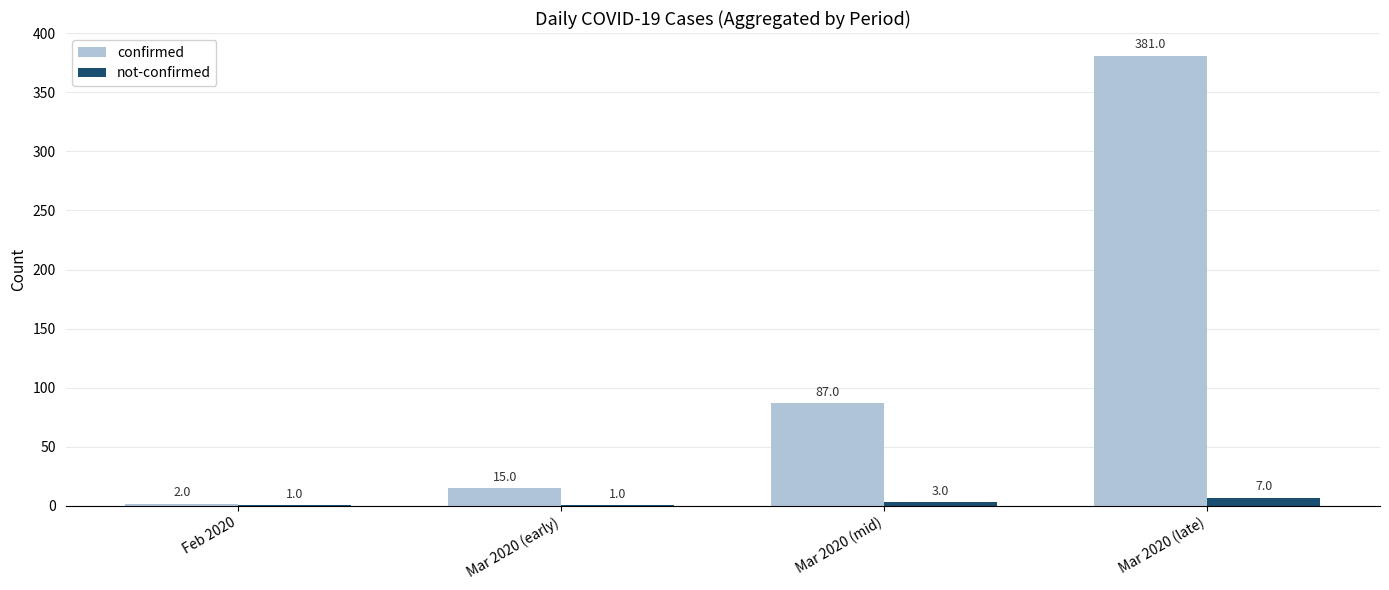

What is the greatest value displayed?

381